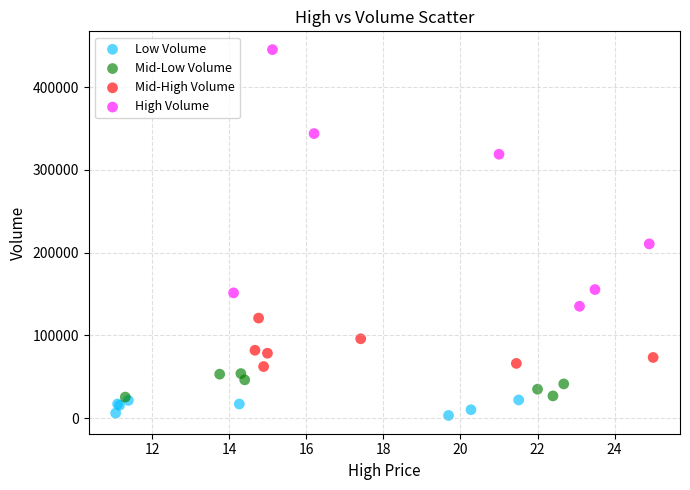

Which series reaches the maximum Y coordinate?

High Volume